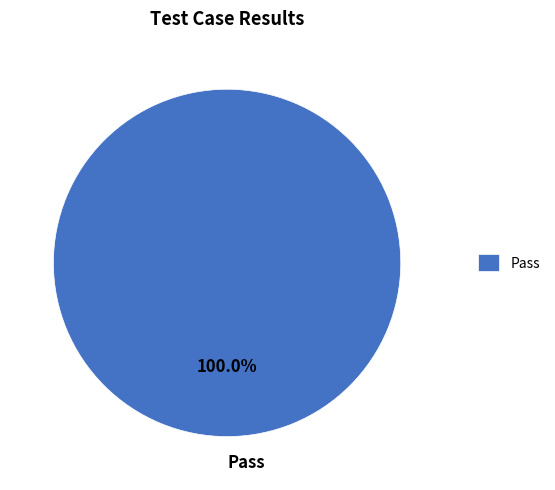

Is it true that Pass is 85% of the pie?

False